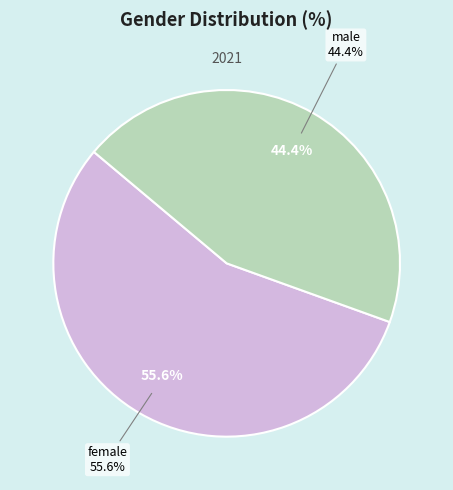

What percentage is the female slice, to the nearest percent?

56%